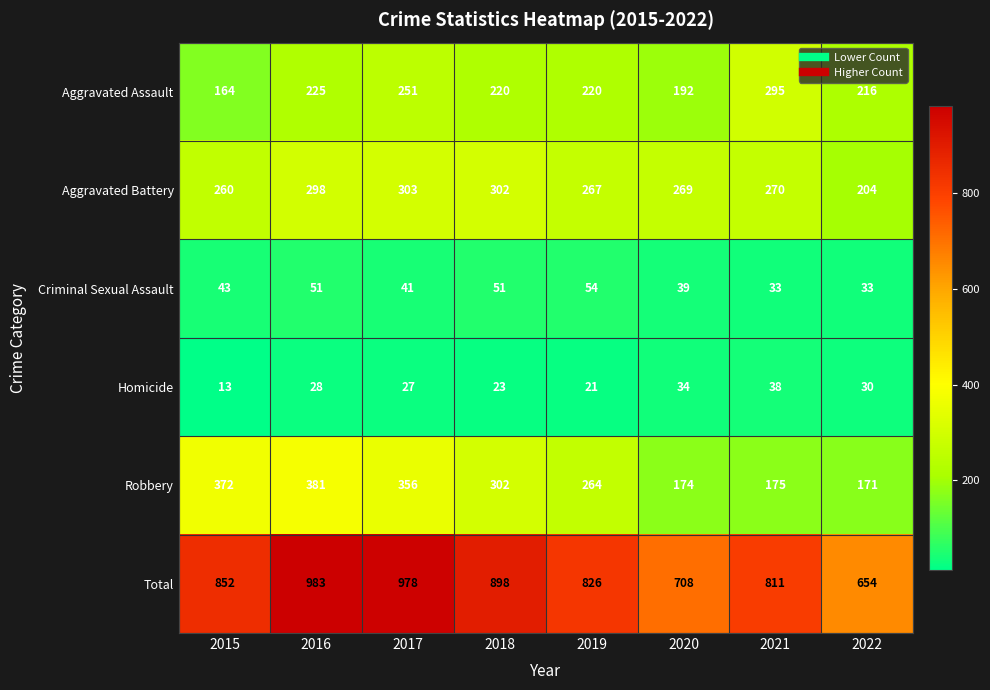

What is the approximate value of Criminal Sexual Assault at 2021?

33